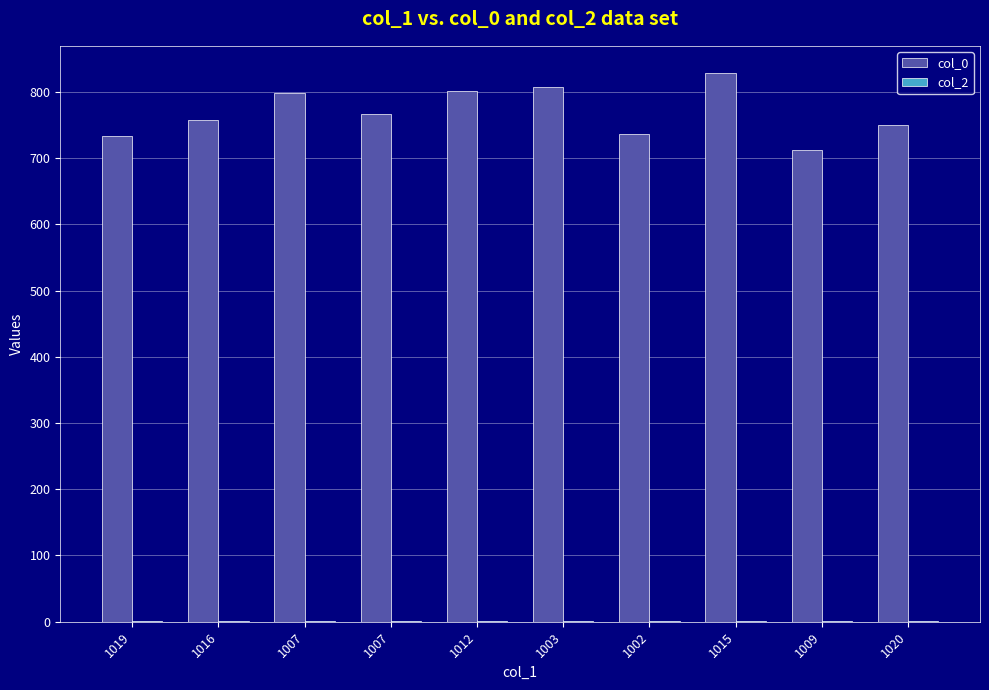

Reading left to right, list all the values displayed in this chart.

col_0: 1019=734	1016=758	1007=798	1007=766	1012=801	1003=808	1002=736	1015=828	1009=712	1020=750
col_2: 1019=1	1016=1	1007=1	1007=1	1012=1	1003=1	1002=1	1015=1	1009=1	1020=1